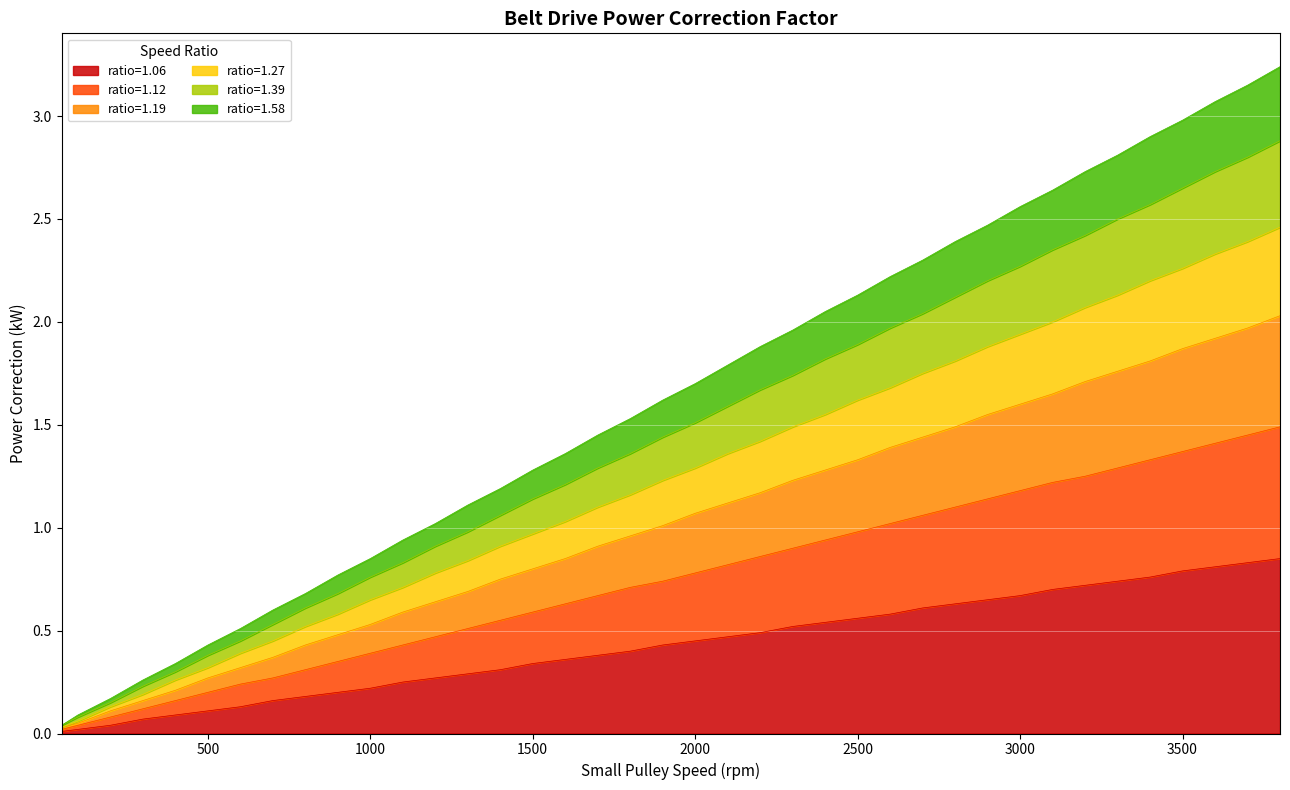

What is the value of the ratio=1.06 point at the 4th from the left?

0.1